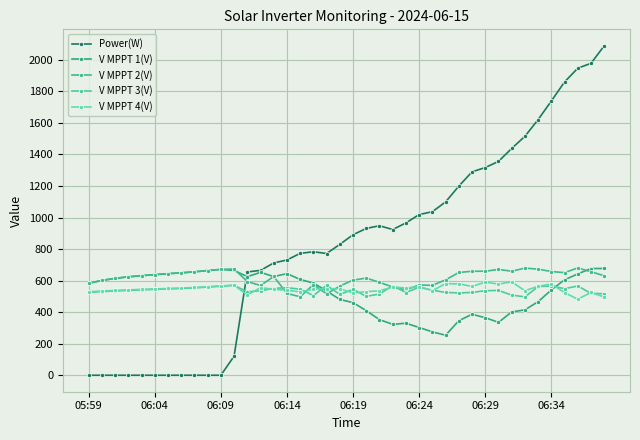

What is the difference between the second highest and minimum values in the V MPPT 1(V) series?

423.1